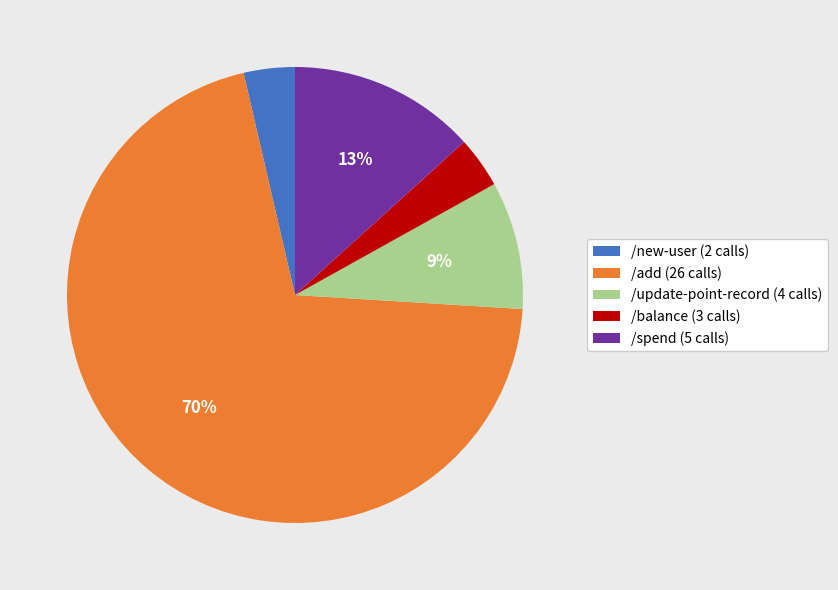

How many slices are in this pie chart?

5